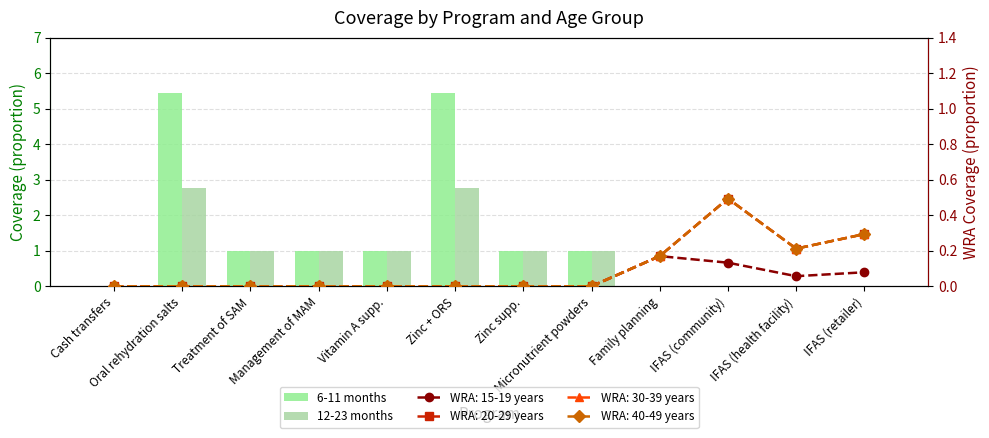

Which category has the lowest value across all series?

Family planning